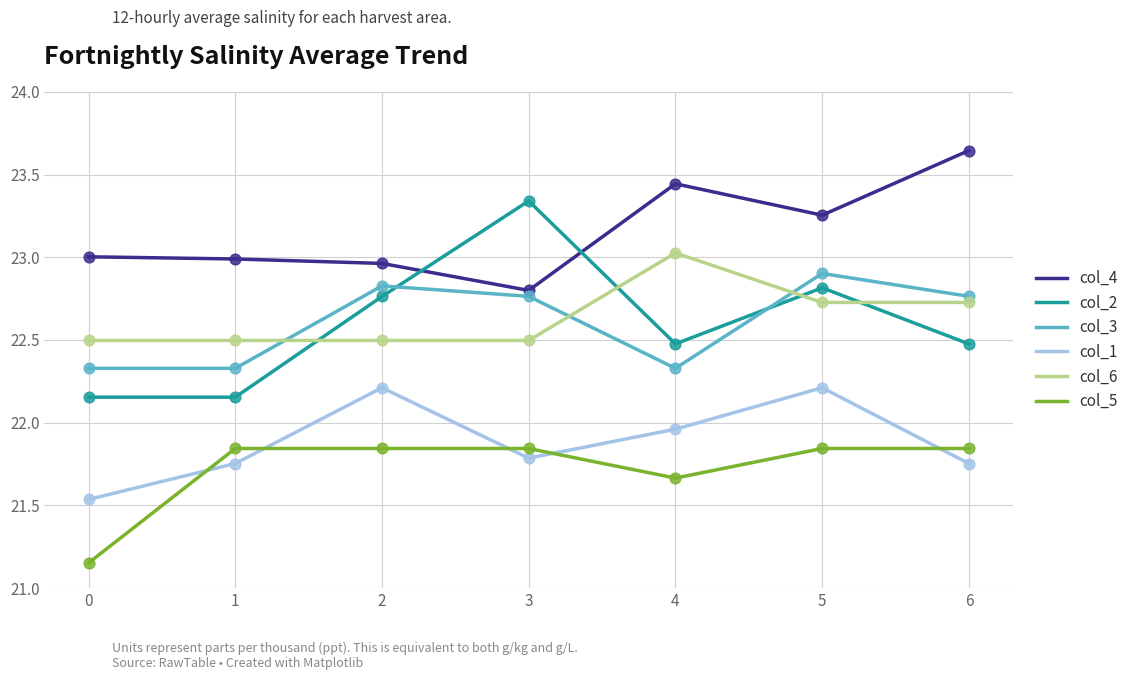

What are all the series names shown in the legend?

col_4, col_2, col_3, col_1, col_6, col_5